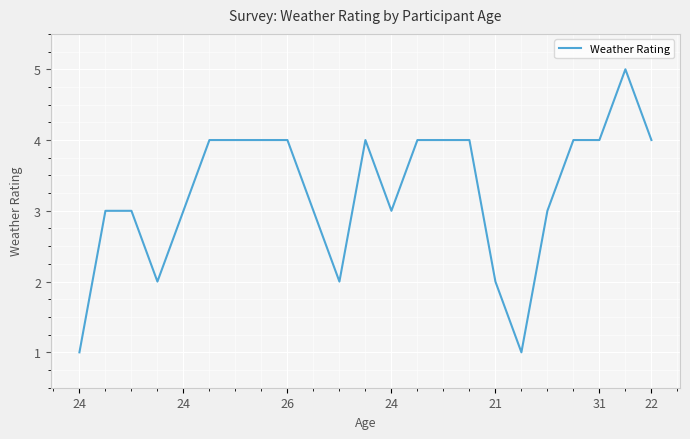

What is the maximum value shown in the chart?

5